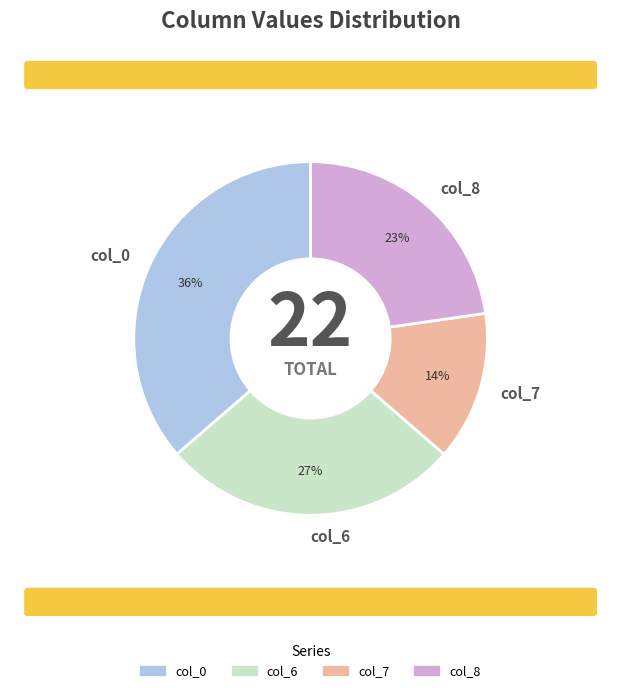

Which category has the biggest portion of the pie?

col_0